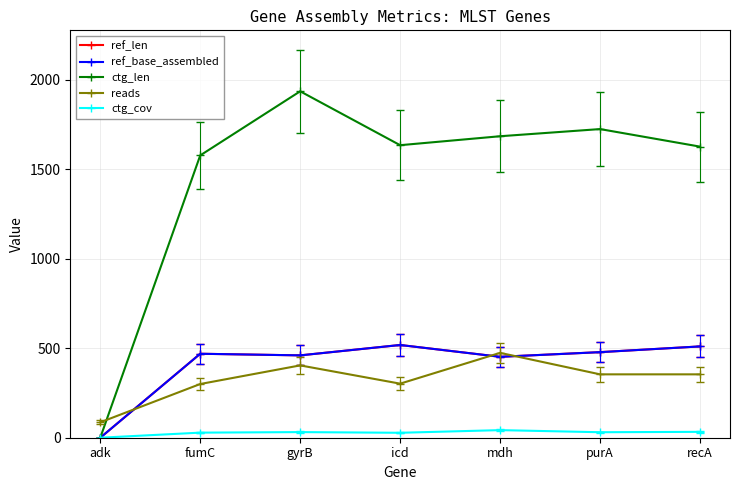

How many interior local valleys does the reads series have?

1